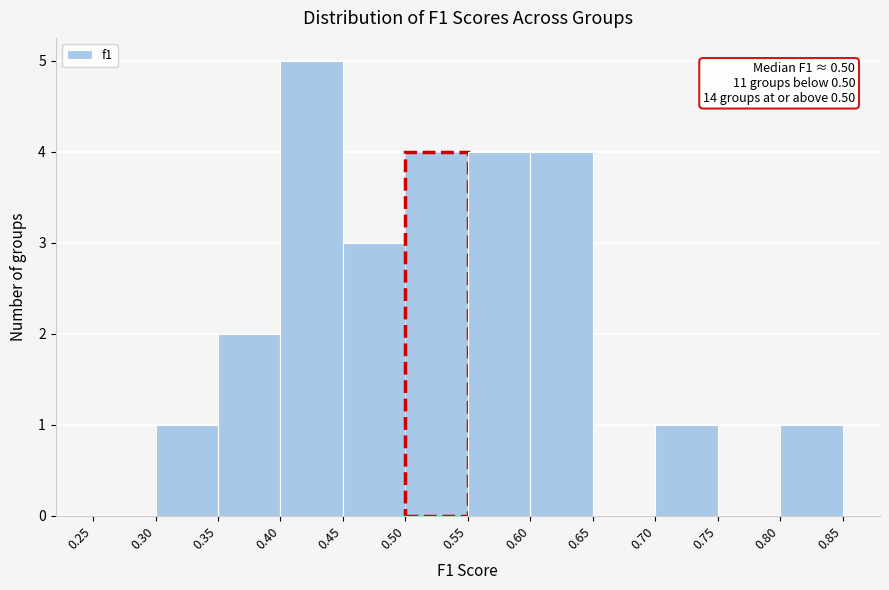

Which range on the x-axis has the tallest bar?

0.40 to 0.45